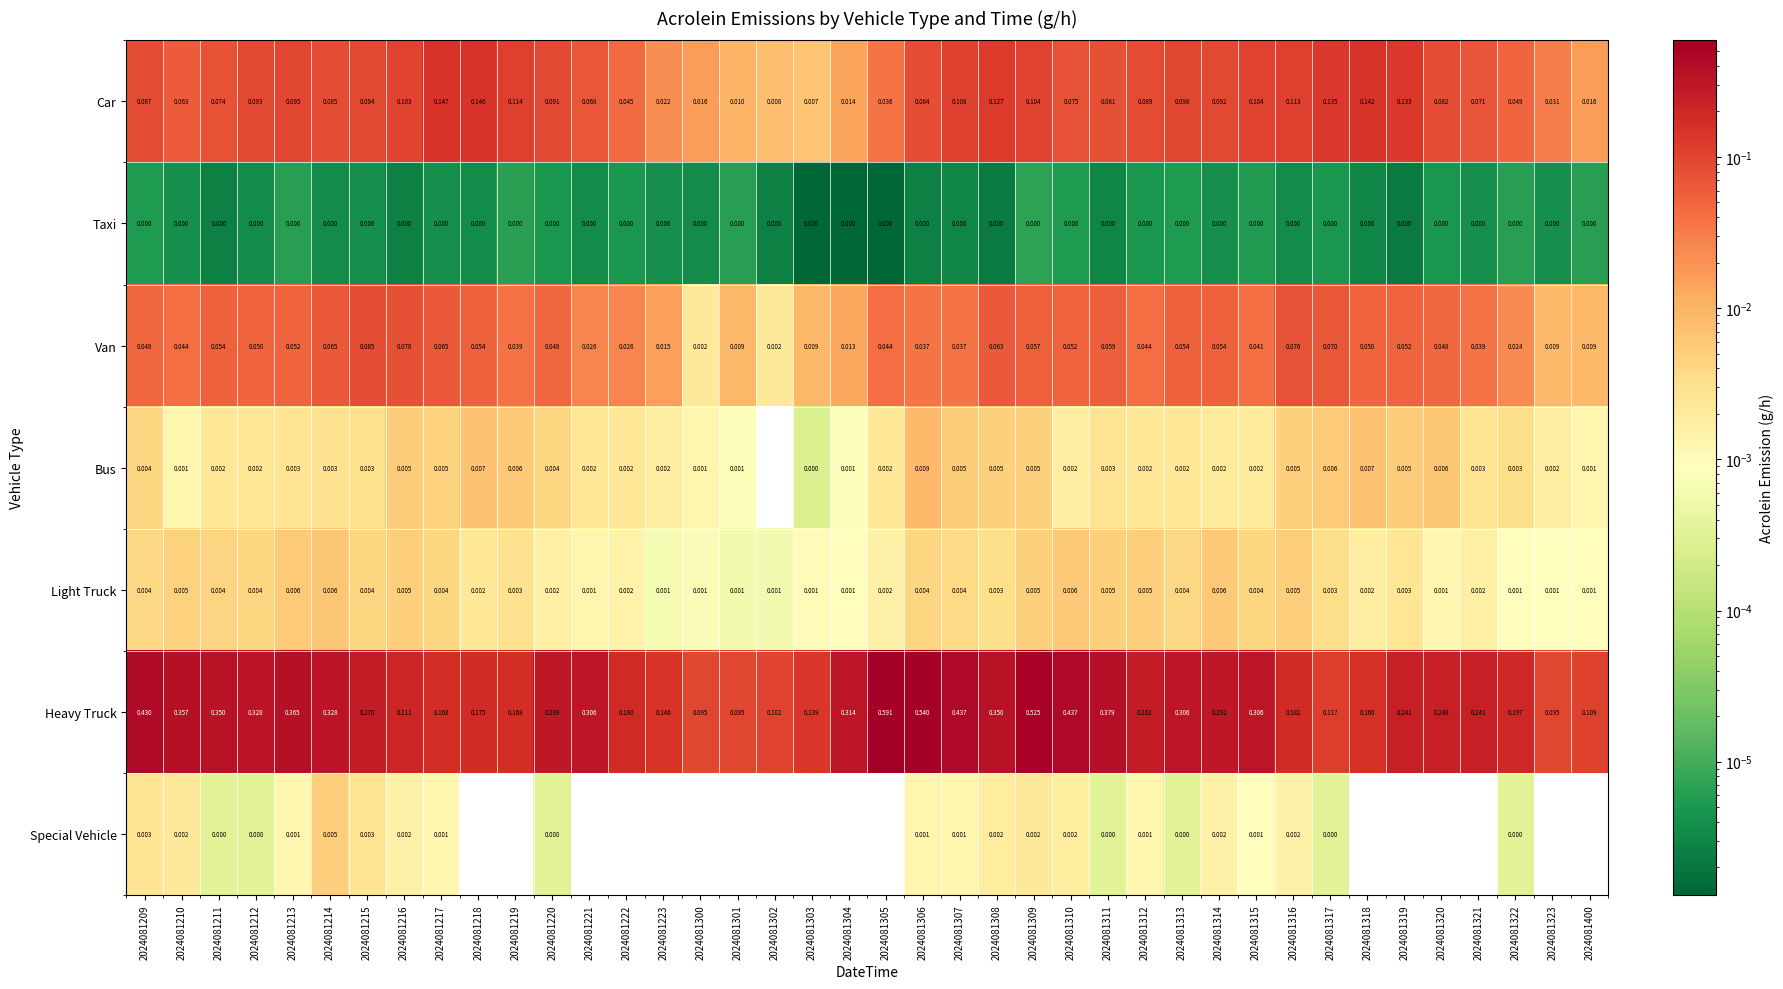

At 2024081308, list the series in order from smallest to largest.

Taxi, Special Vehicle, Light Truck, Bus, Van, Car, Heavy Truck